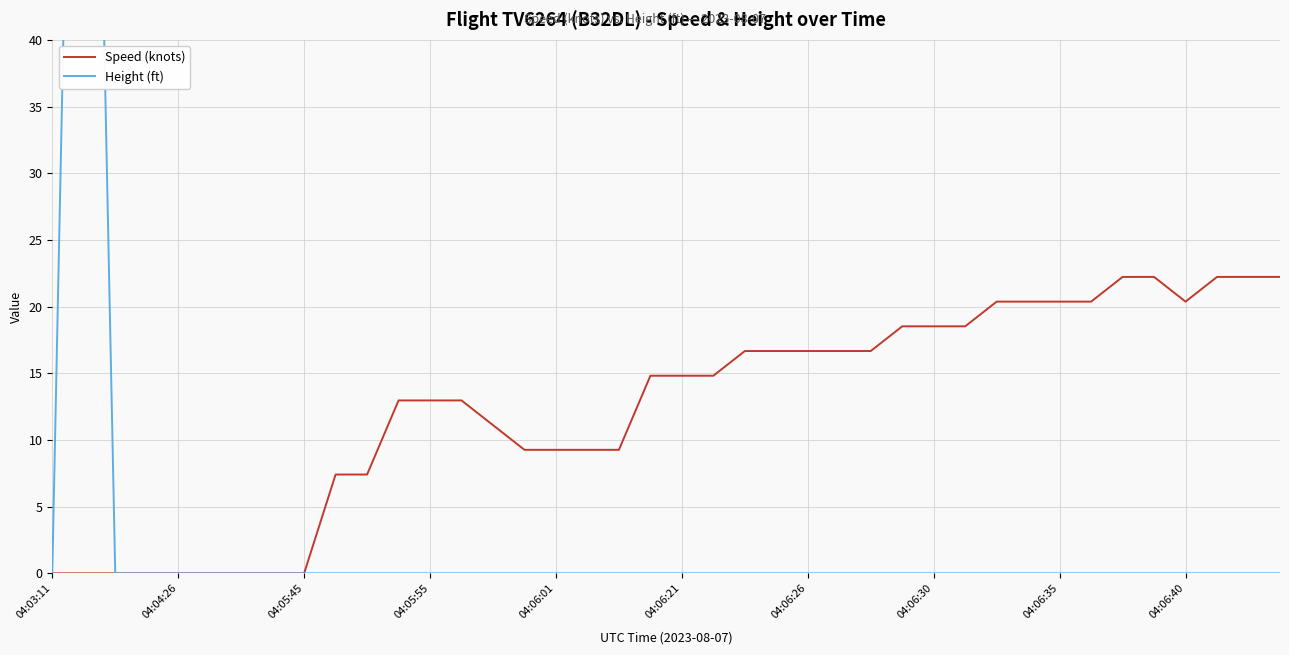

What is the maximum value for Speed (knots)?

22.2